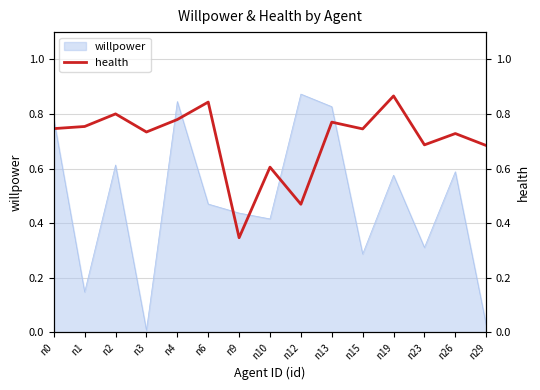

True or false: willpower has a value of 0.4 at n23.

False